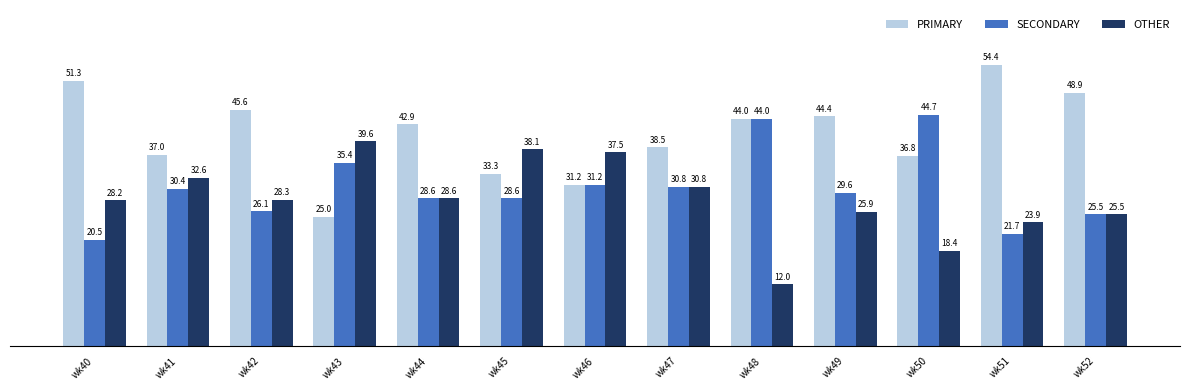

At wk49, list the series in order from largest to smallest.

PRIMARY, SECONDARY, OTHER